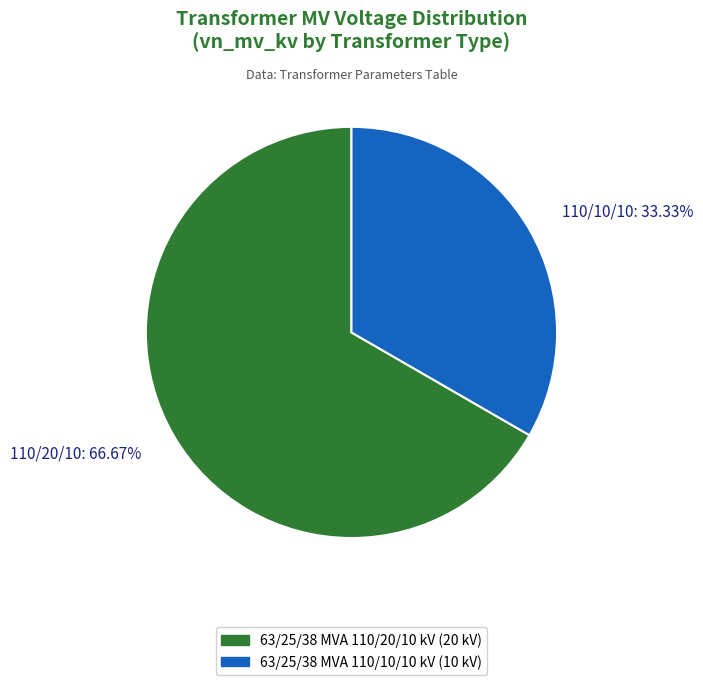

Combined, do 110/20/10: 66.67% and 110/10/10: 33.33% account for over 50%?

Yes